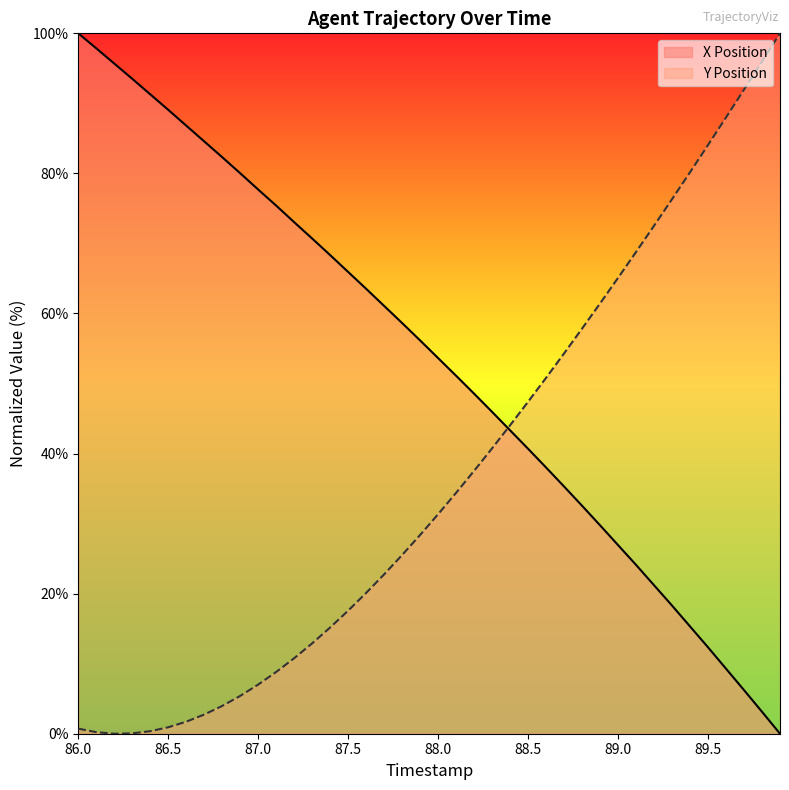

At which category is the sum across all series the highest?

86.0